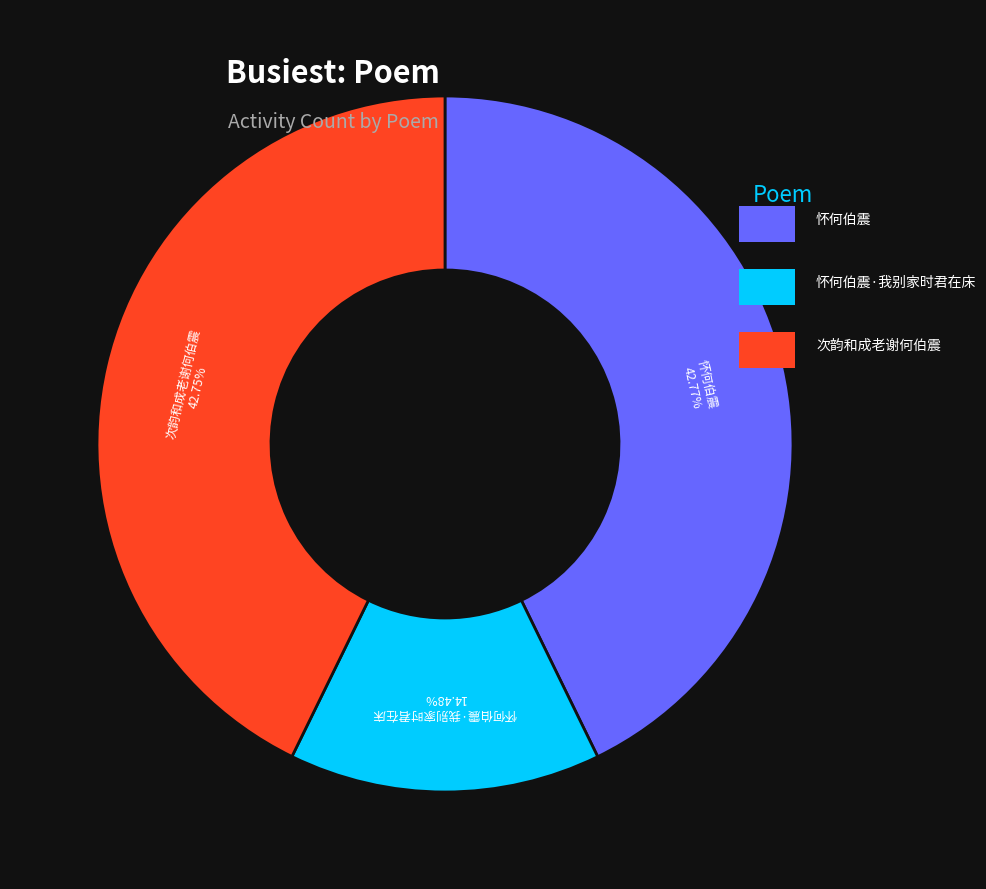

How many slices are in this pie chart?

3